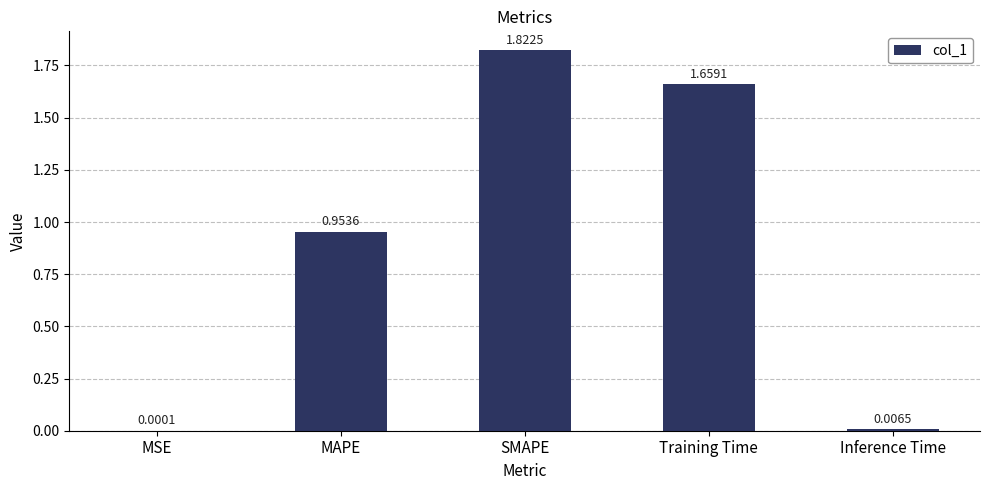

What is the change in value from Training Time to Inference Time?

-1.7